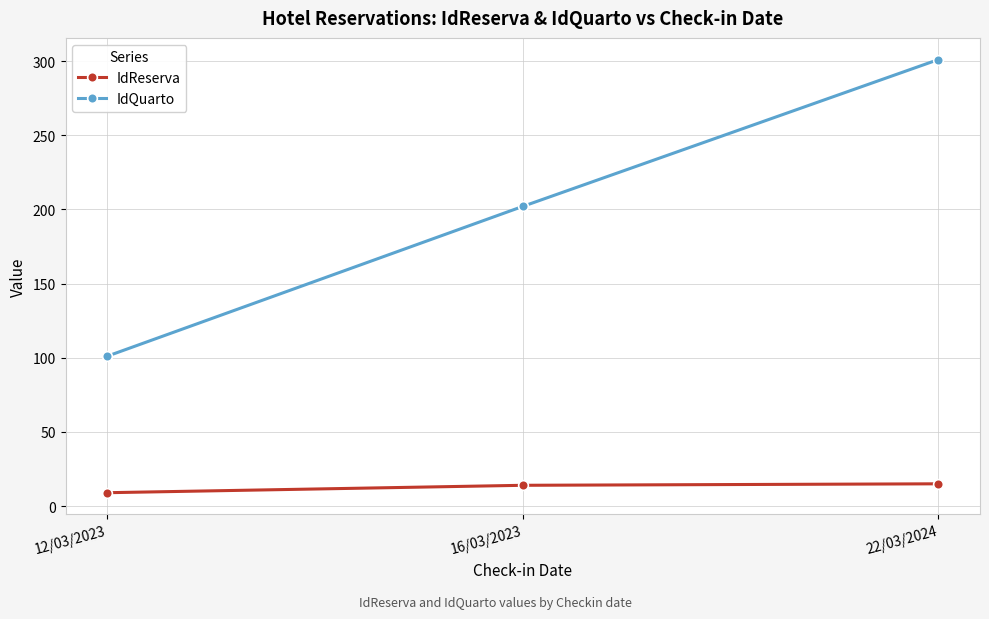

Rank the series by their maximum value, from lowest to highest.

IdReserva, IdQuarto